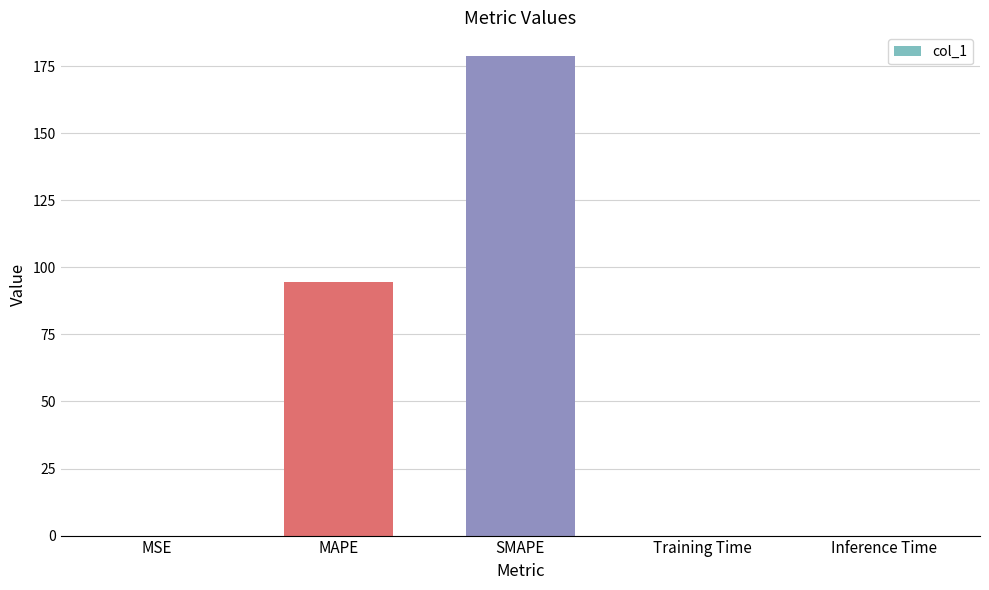

Where is the data nearest to the value 89?

MAPE